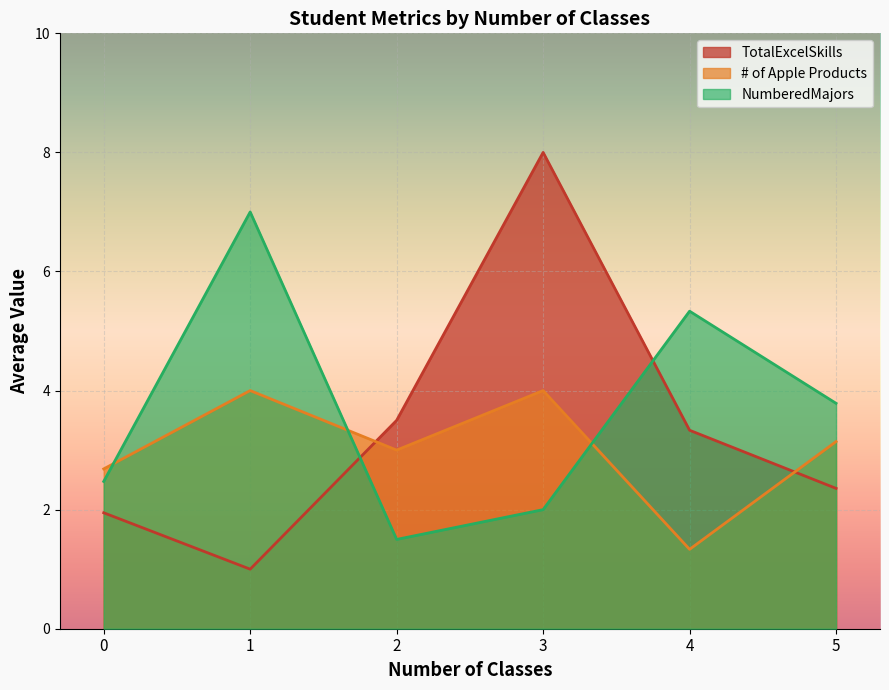

What is the value of the TotalExcelSkills point at the 2nd from the left?

1.0